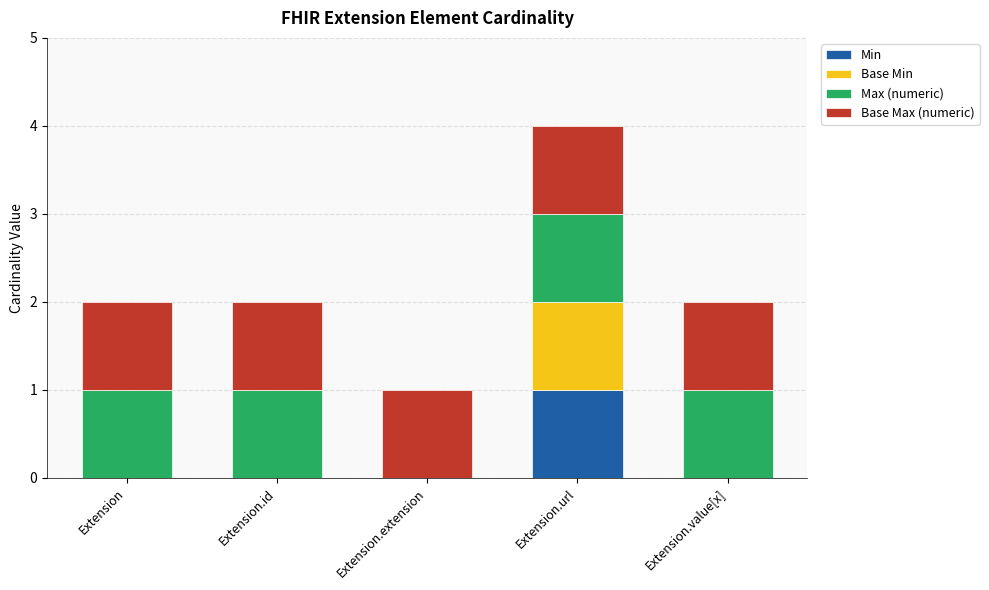

What is the total value across all series at Extension.url?

4